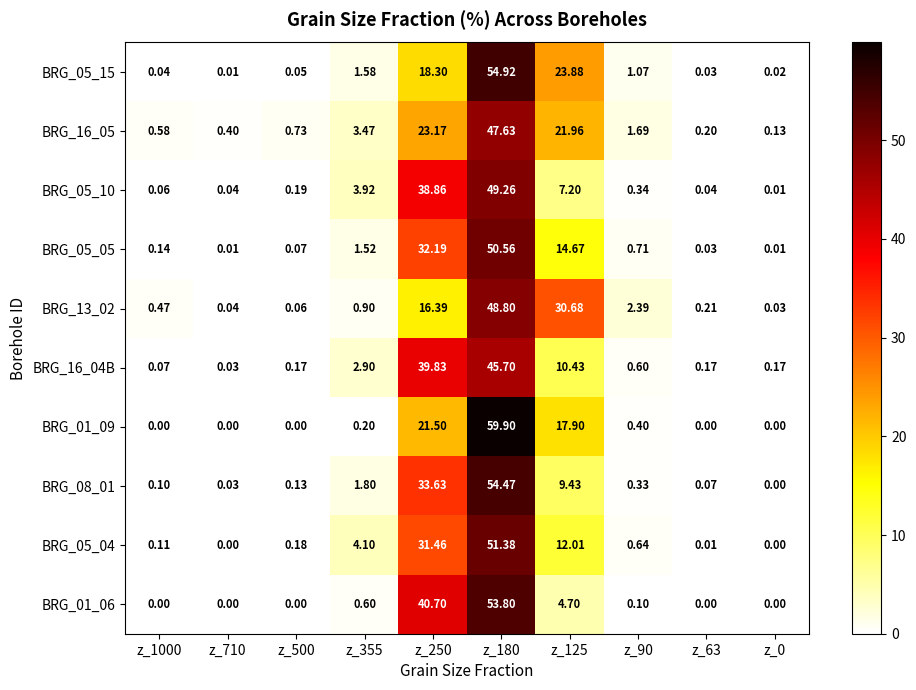

Is the value of BRG_01_06 at z_63 greater than the value of BRG_08_01 at z_180?

No